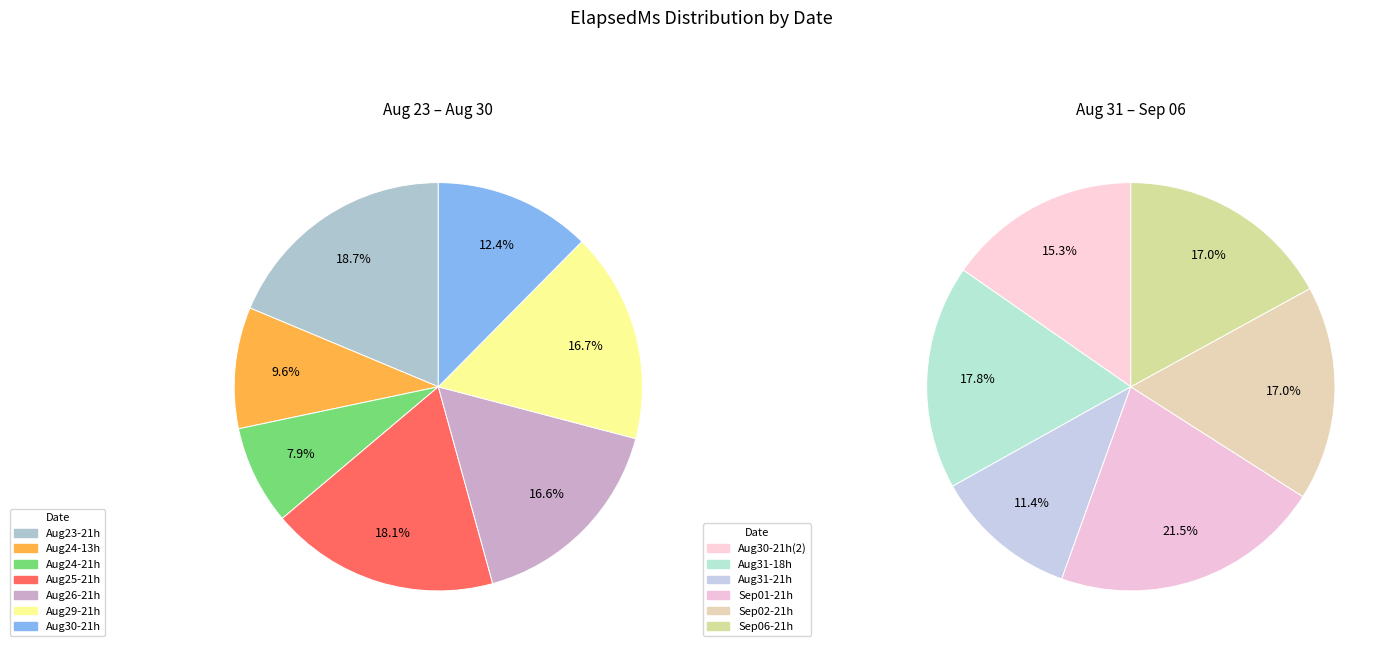

Rank the categories by value from highest to lowest.

2016-08-23 21:14:53, 2016-09-01 21:11:40, 2016-08-25 21:16:34, 2016-08-29 21:12:36, 2016-08-26 21:19:59, 2016-08-31 18:10:20, 2016-09-02 21:12:59, 2016-09-06 21:22:08, 2016-08-30 21:20:59, 2016-08-30 21:11:35, 2016-08-31 21:13:27, 2016-08-24 13:44:07, 2016-08-24 21:08:43